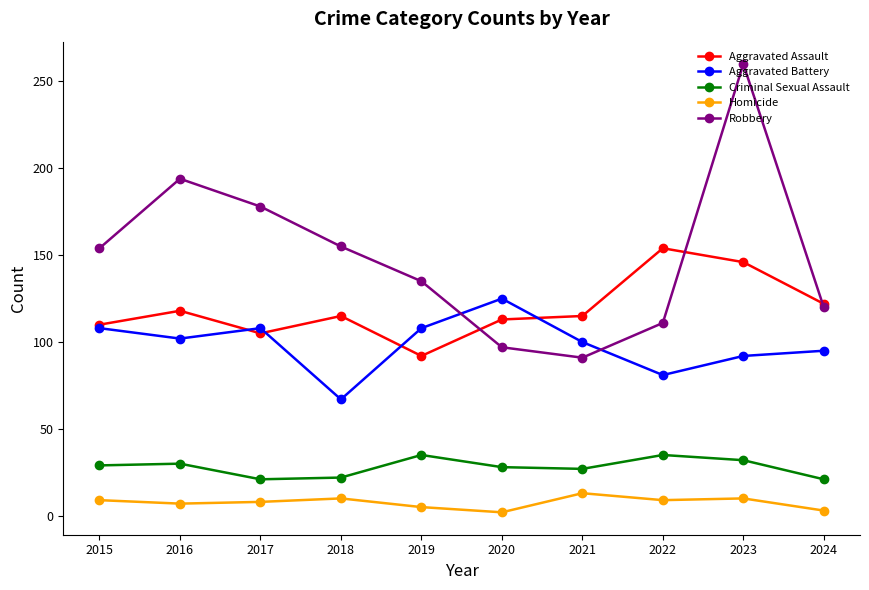

True or false: Homicide has a value of 10 at 2018.

True